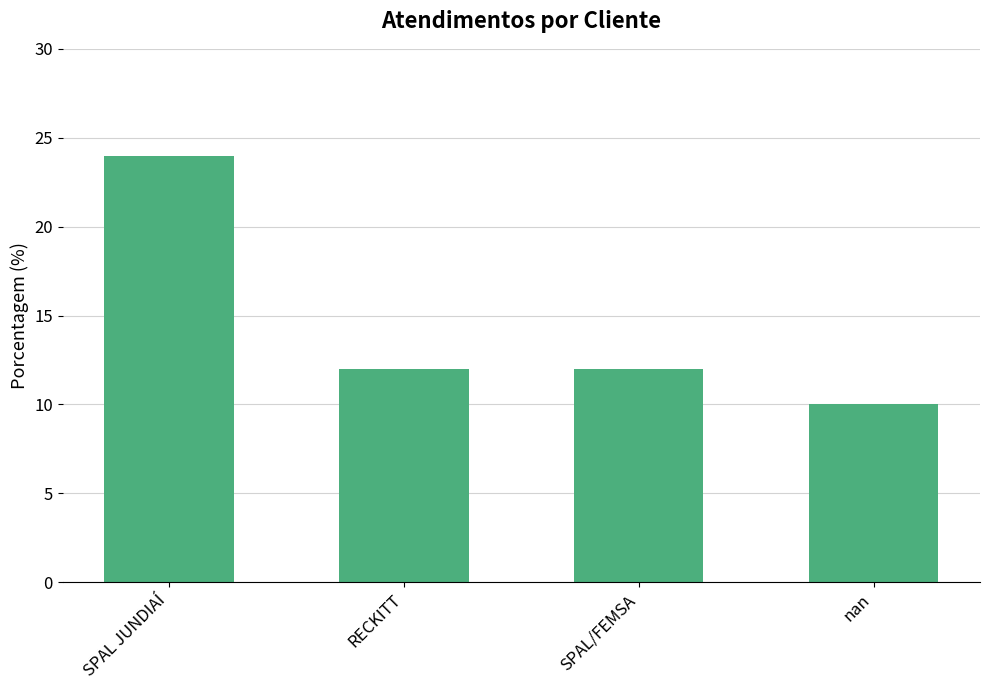

Approximately how many times larger is the value at SPAL/FEMSA compared to RECKITT?

1.0